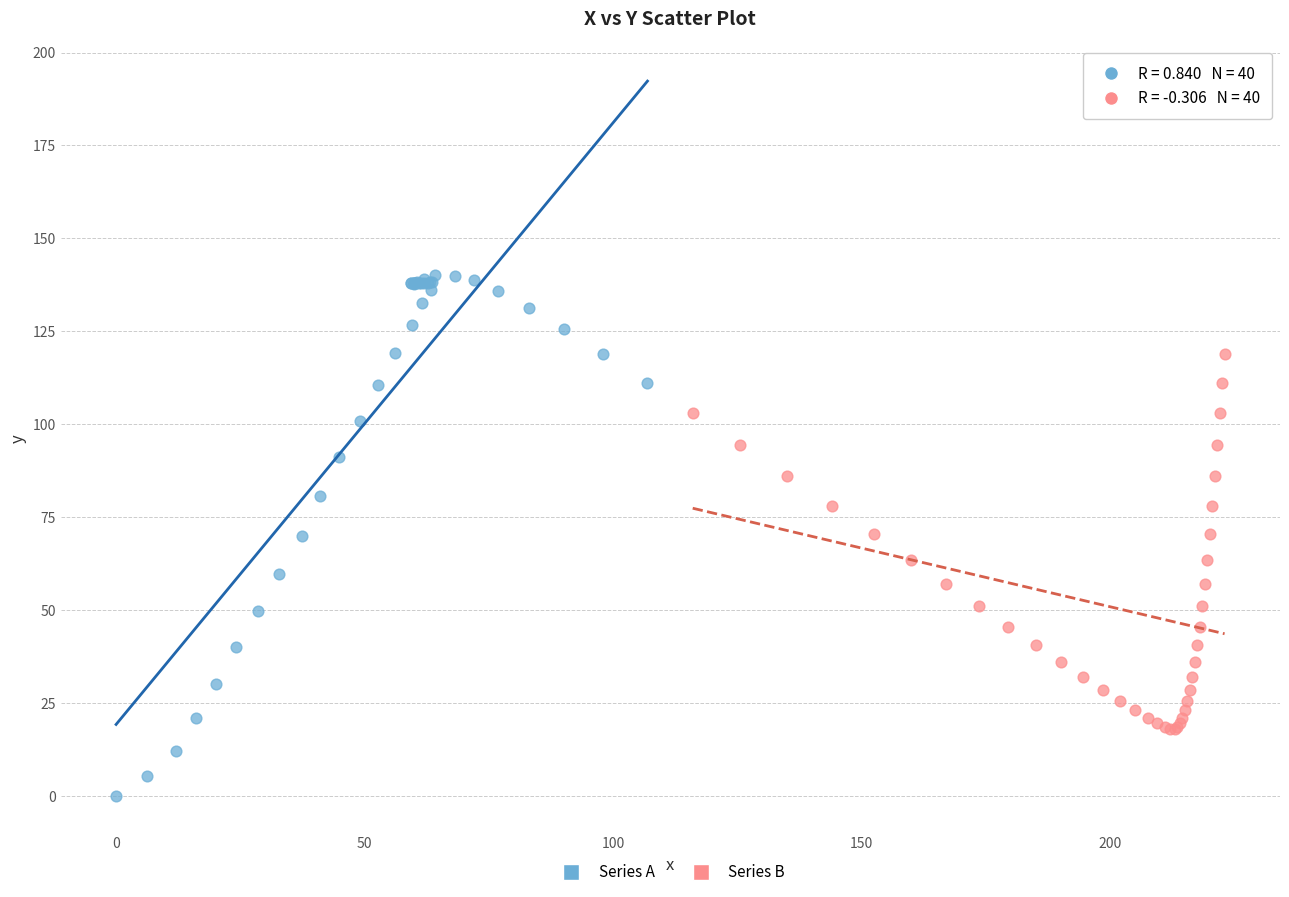

Which series reaches the maximum Y coordinate?

Series A